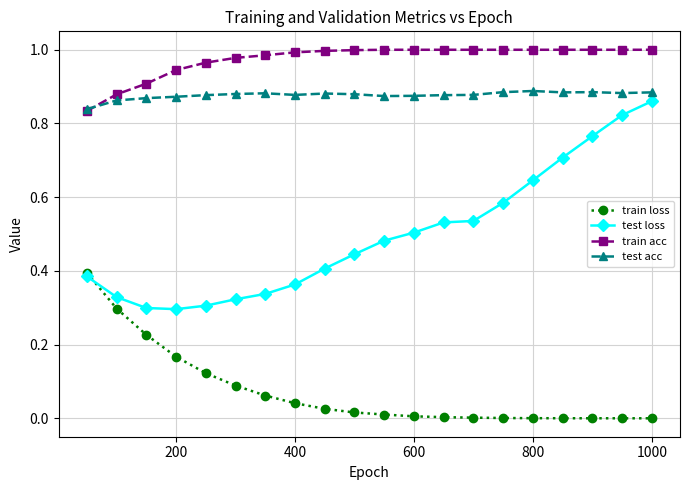

What are all the series names shown in the legend?

train loss, test loss, train acc, test acc